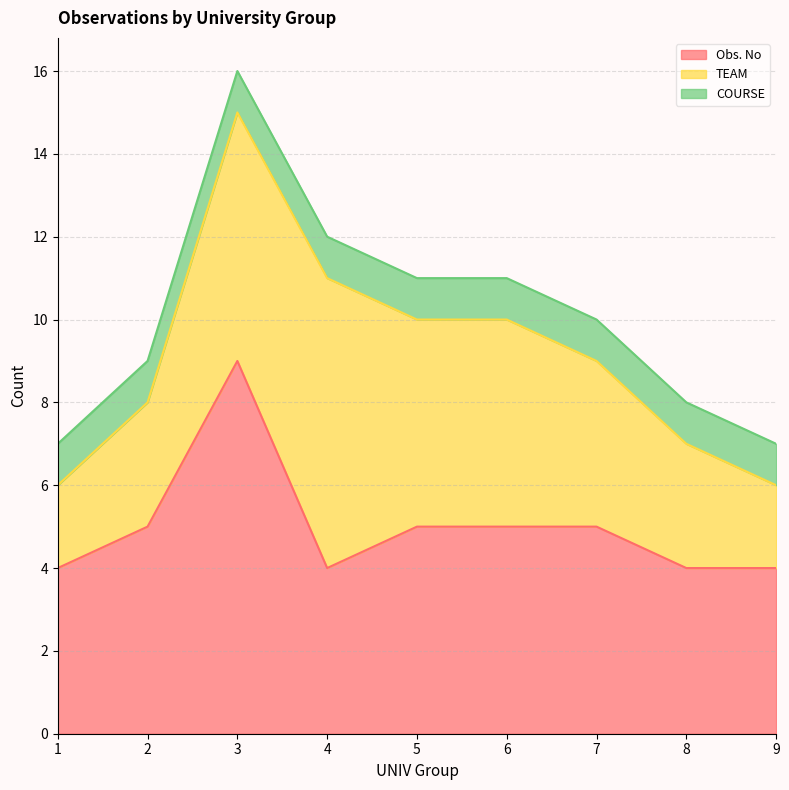

Where does the Obs. No series first go above 5?

3